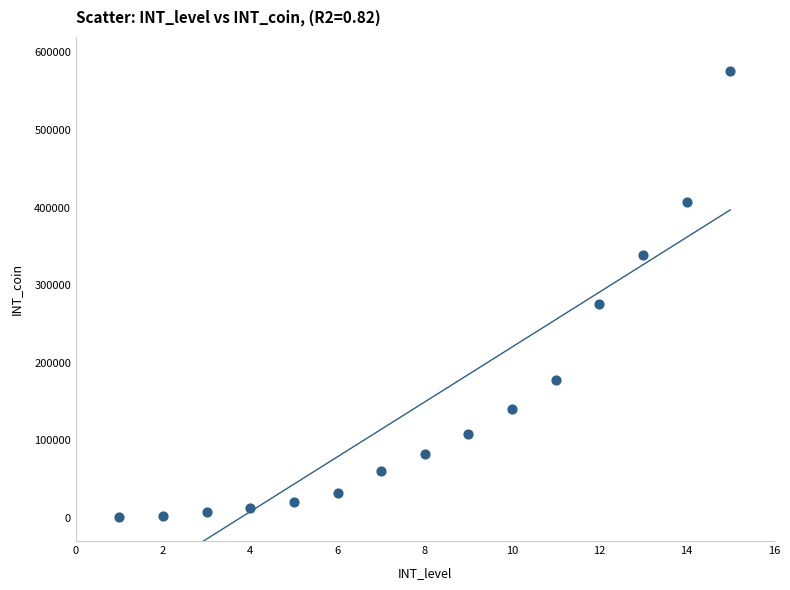

What is the range of X values (max minus min)?

14